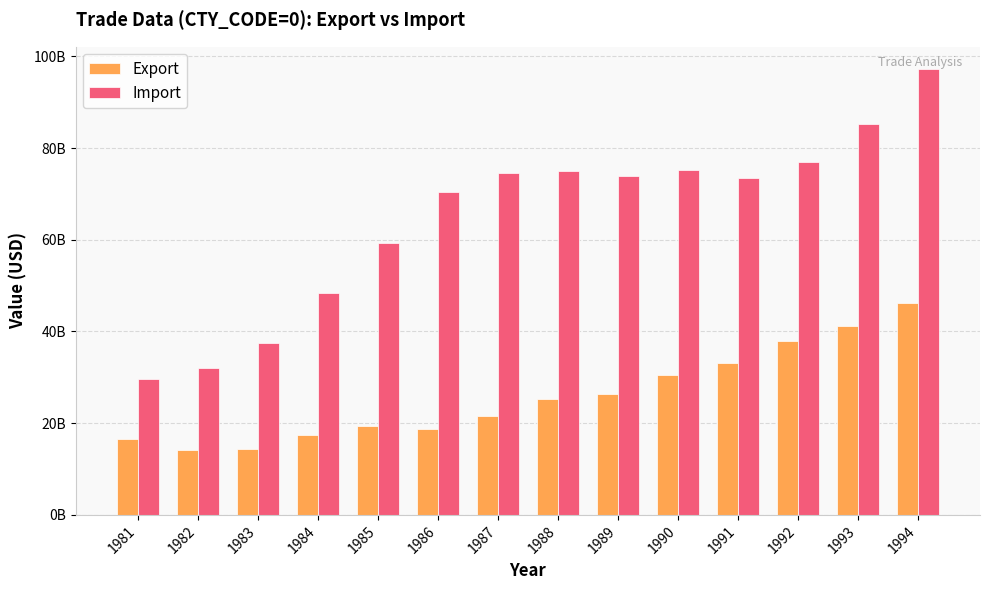

Does the chart contain stacked bars?

No